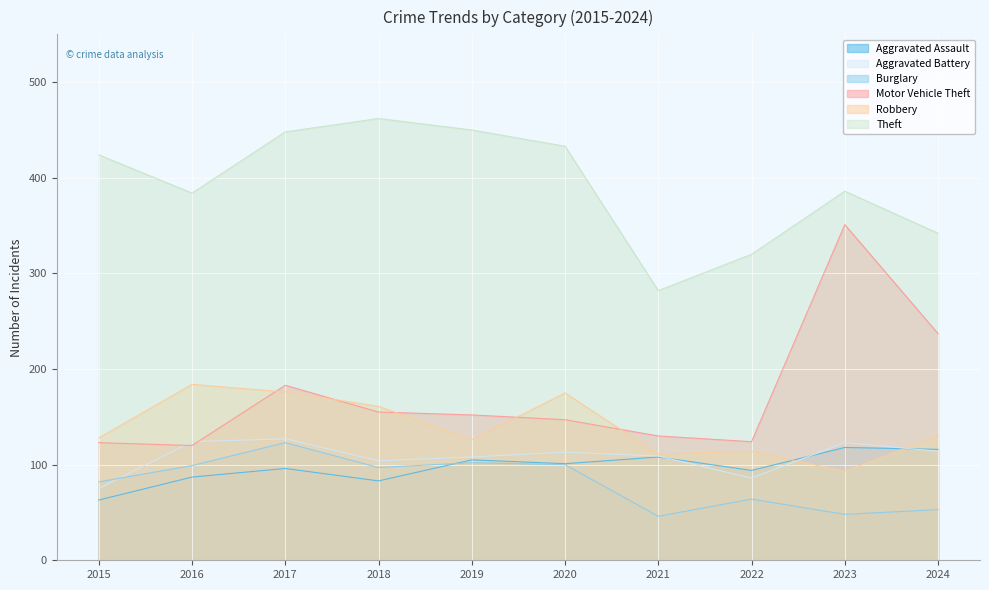

What is the average value of the Theft series?

393